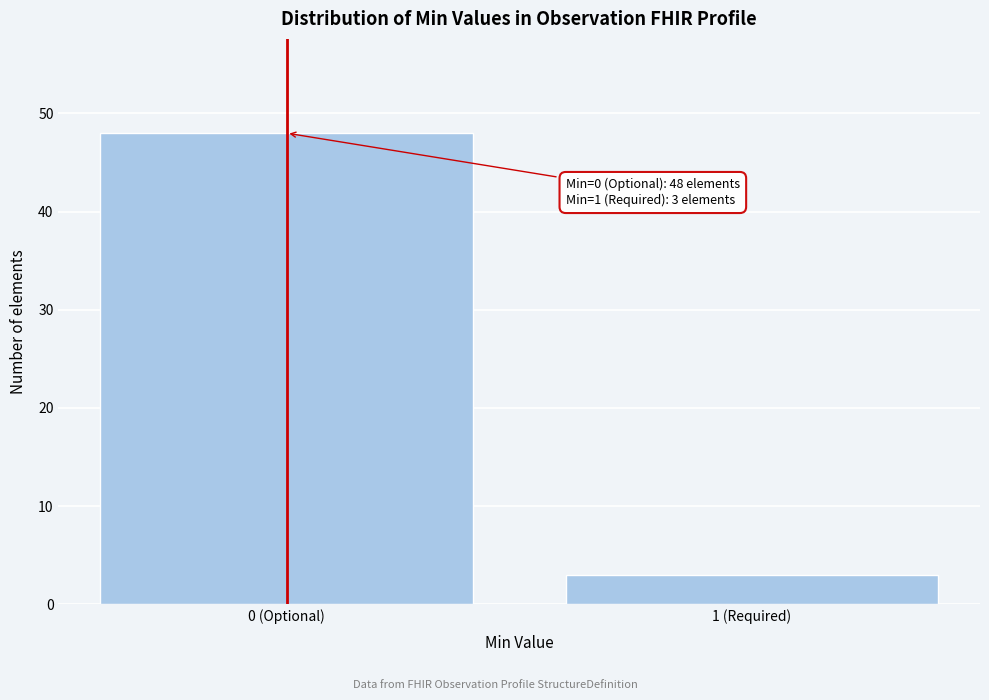

Reading left to right, extract all data points from this chart.

0 (Optional)=48	1 (Required)=3